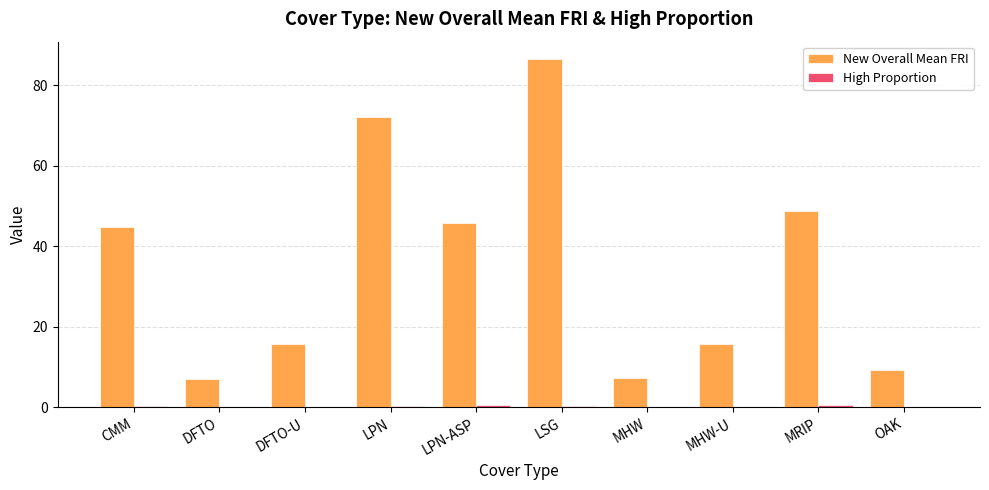

What is the greatest value displayed?

86.4